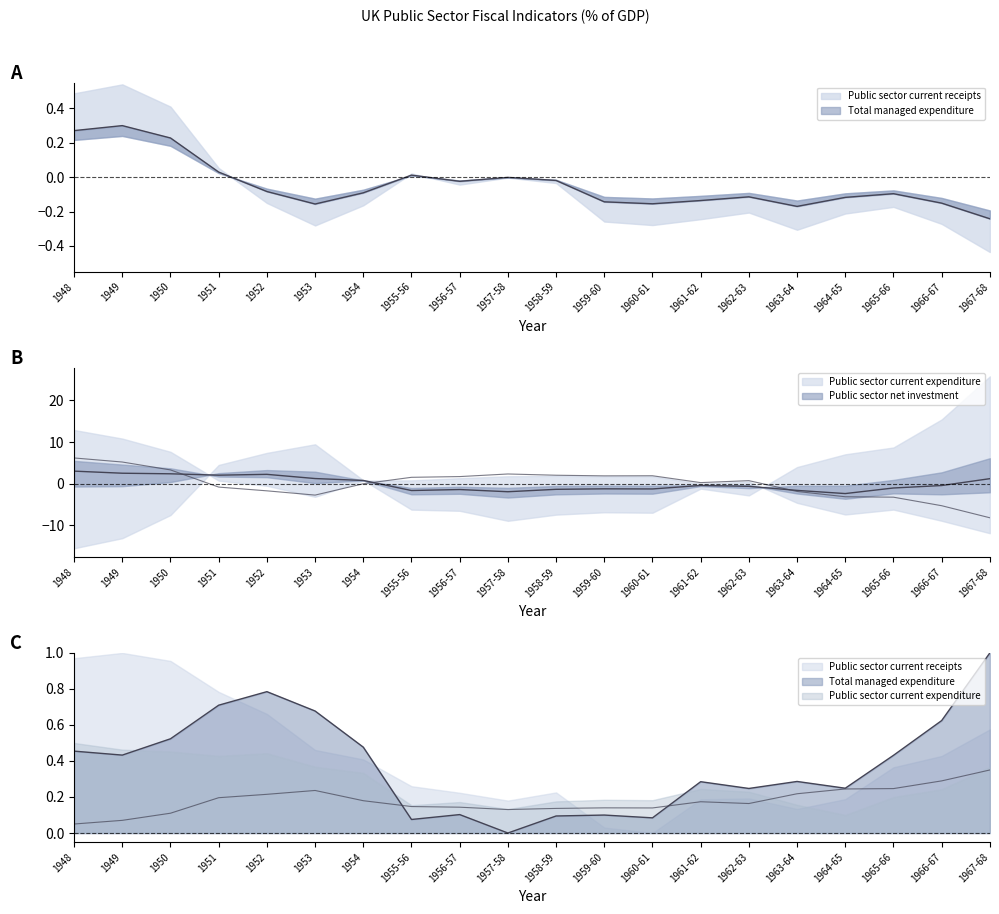

What is the value of the Public sector current expenditure point at the 13th from the left?

-1.3